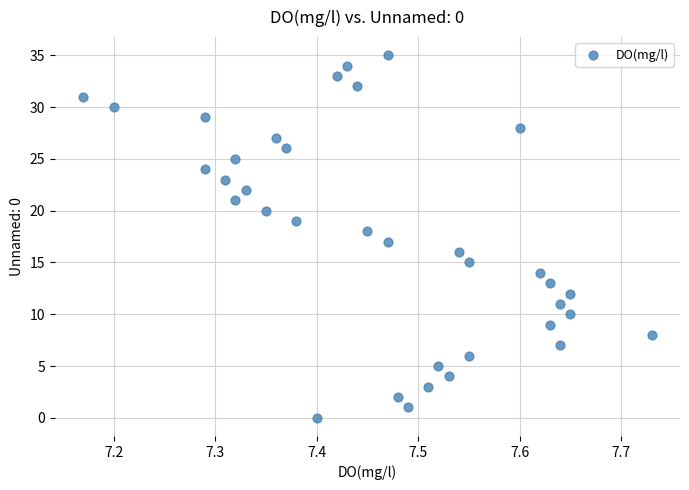

What is the range of Y values (max minus min)?

35